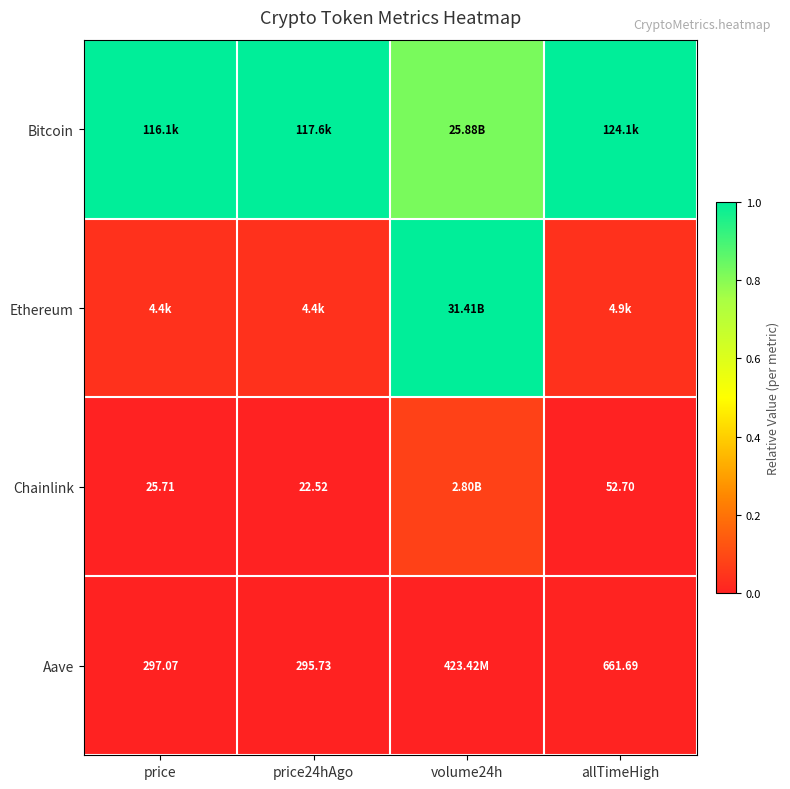

Which series changed the most between volume24h and allTimeHigh?

Ethereum